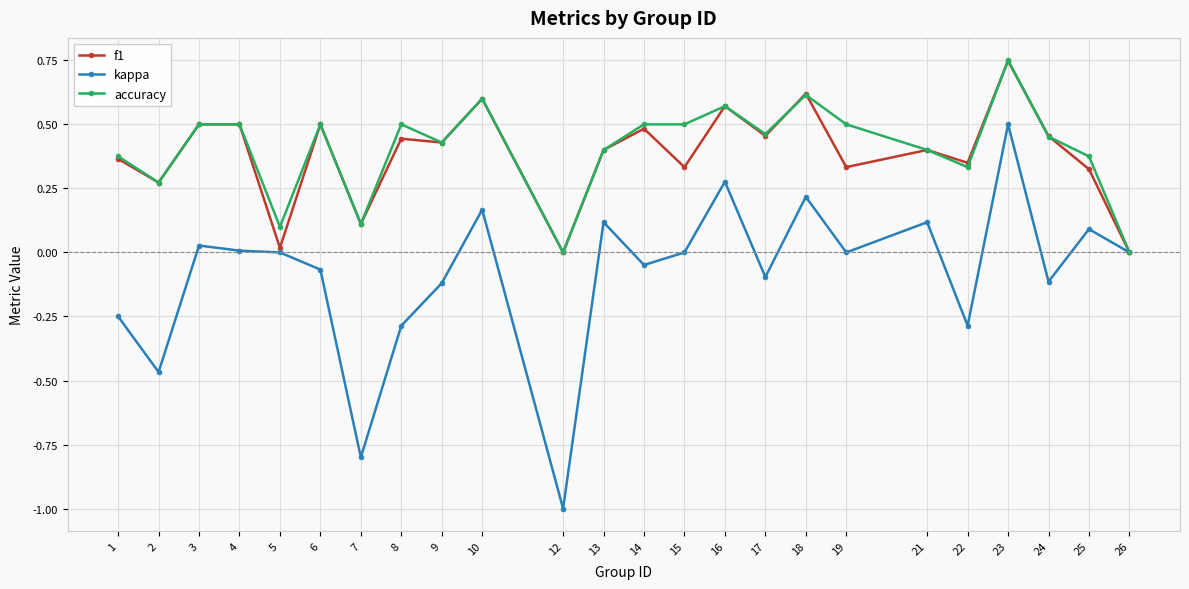

The value of f1 at 6 is 0.5. True or false?

True